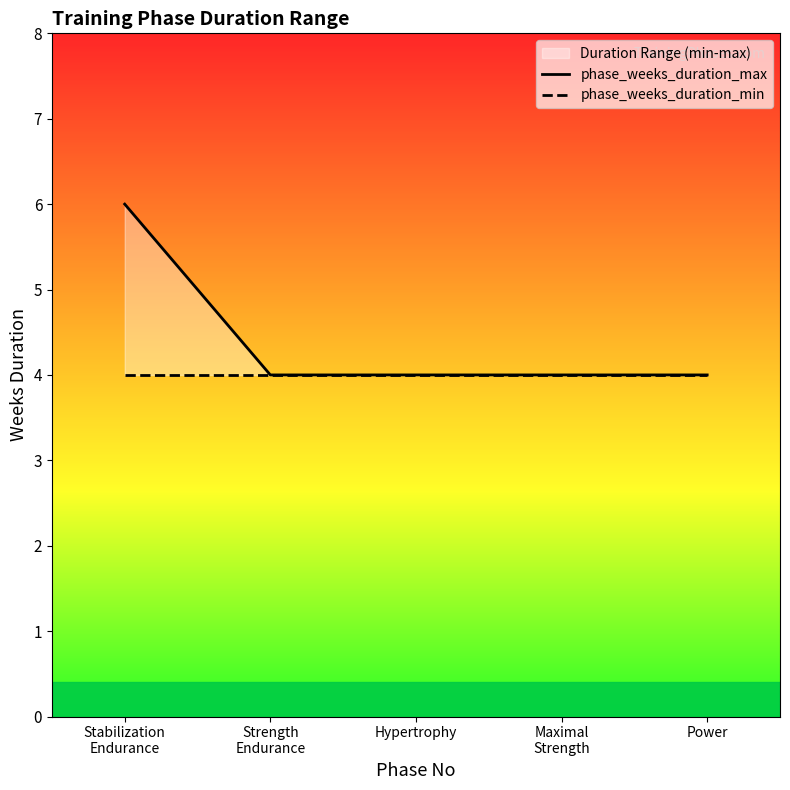

True or false: phase_weeks_duration_max and phase_weeks_duration_min intersect in this chart.

False